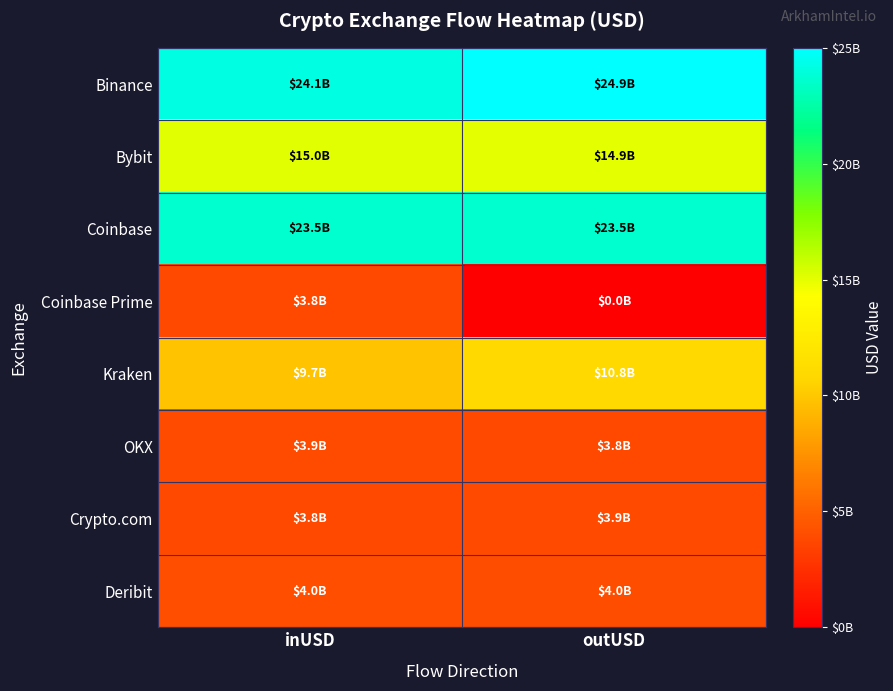

Rank the series at outUSD from highest to lowest value.

Binance, Coinbase, Bybit, Kraken, Deribit, Crypto.com, OKX, Coinbase Prime